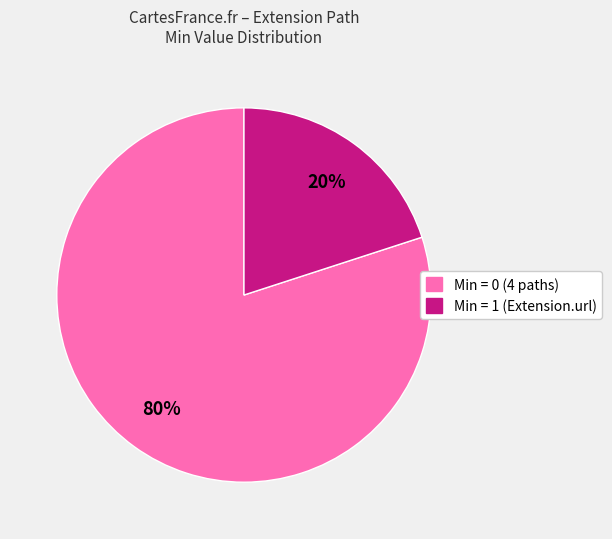

Is there any slice that represents more than half of the pie?

Yes